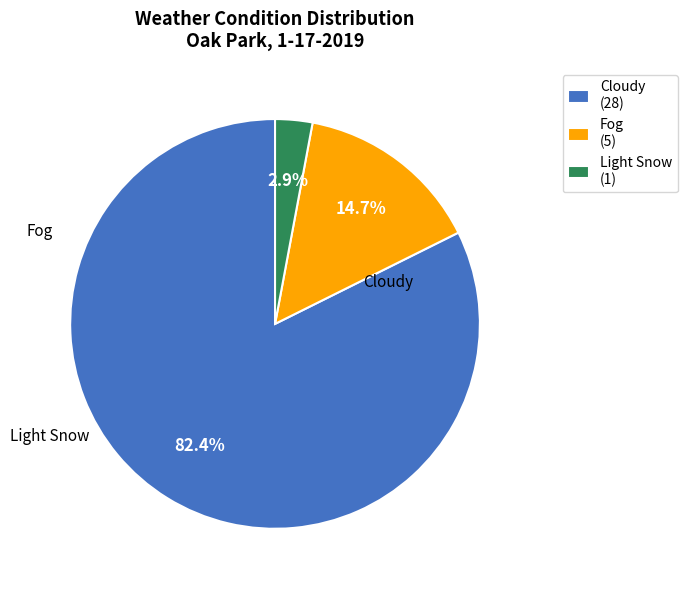

How many slices are in this pie chart?

3